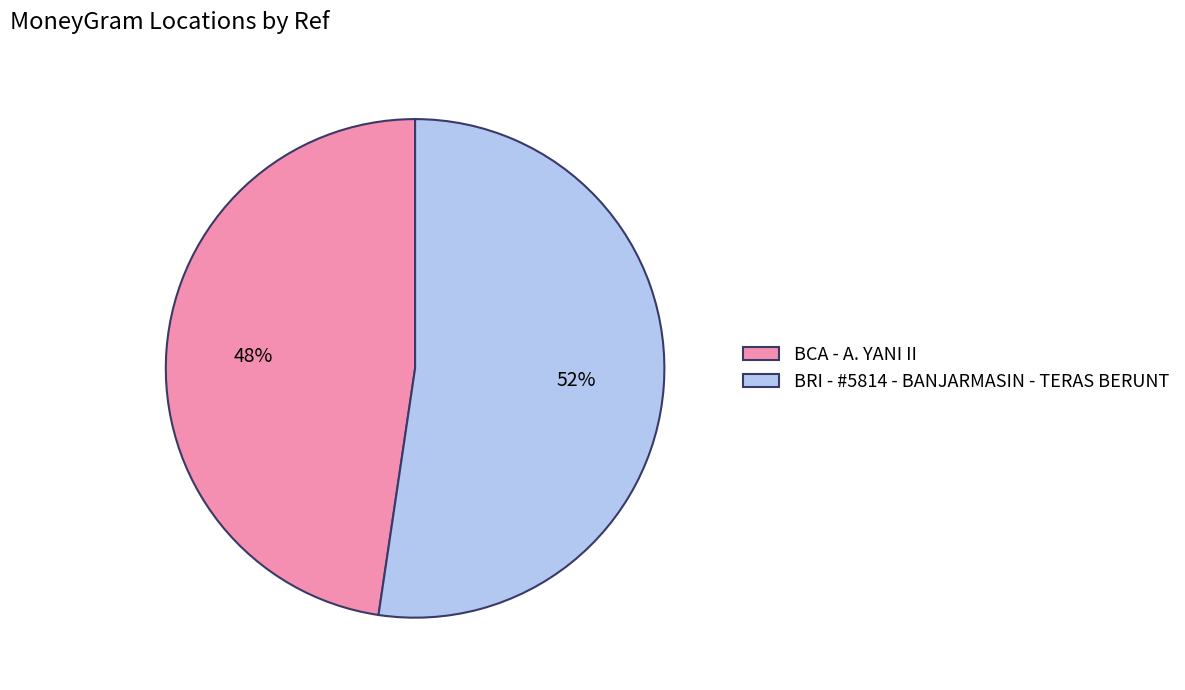

To the nearest percent, what is the average slice percentage?

50%